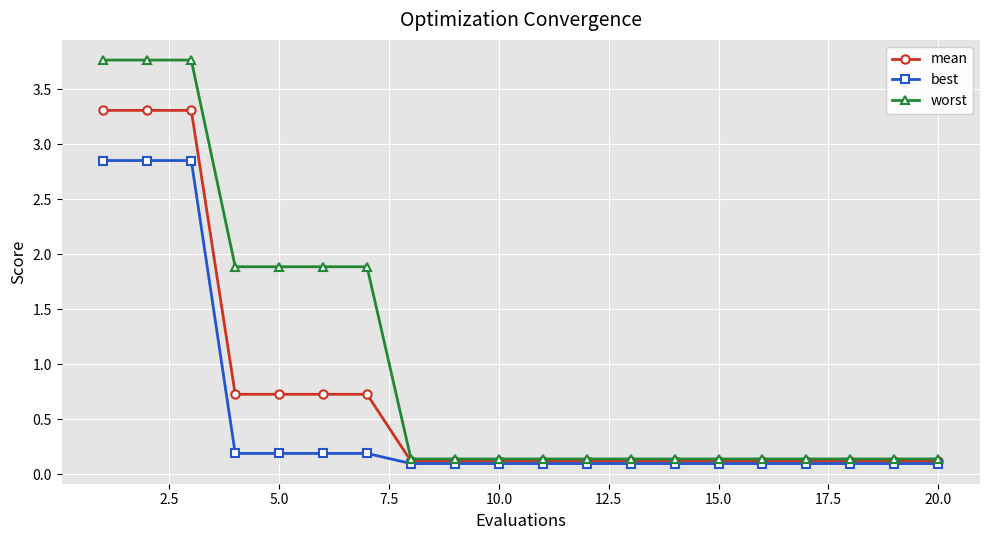

Which series has the widest spread of values?

worst